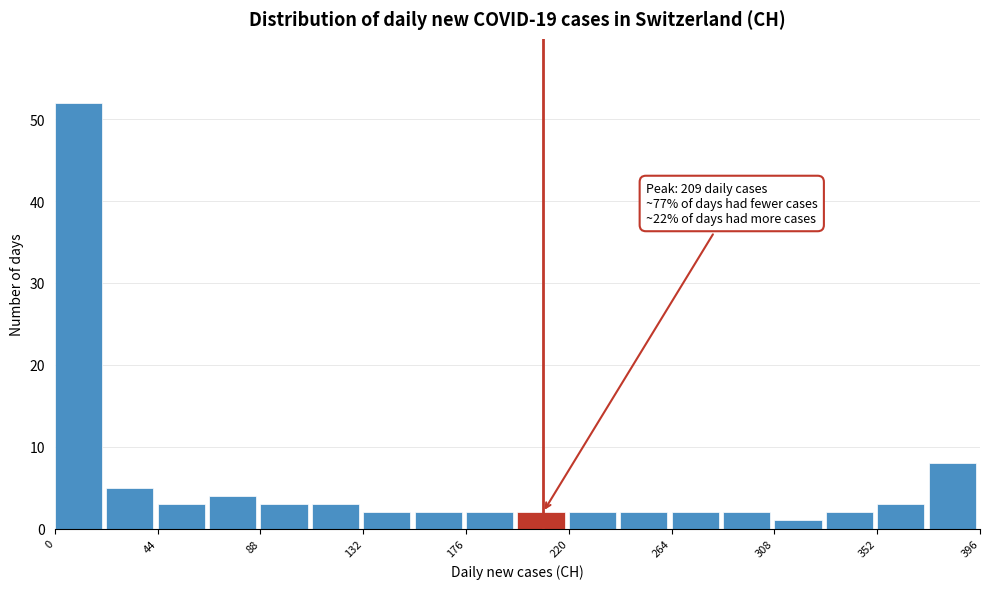

Over which range of the x-axis is the bar tallest?

0 to 22